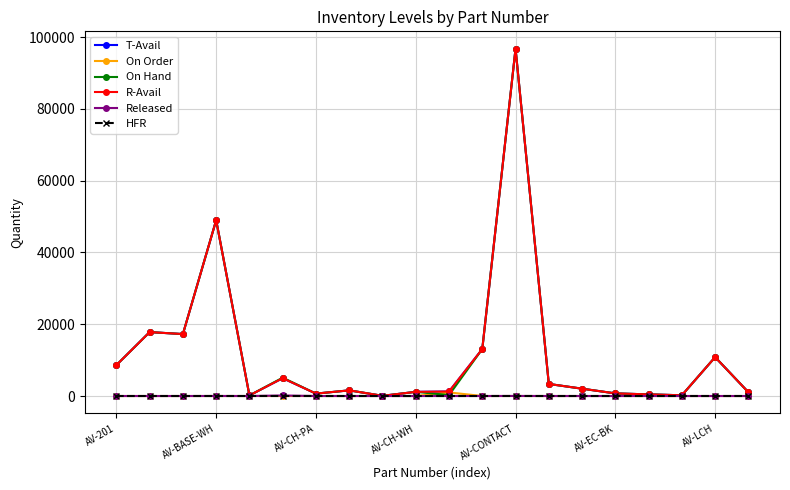

At which label does HFR reach its peak?

AV-201